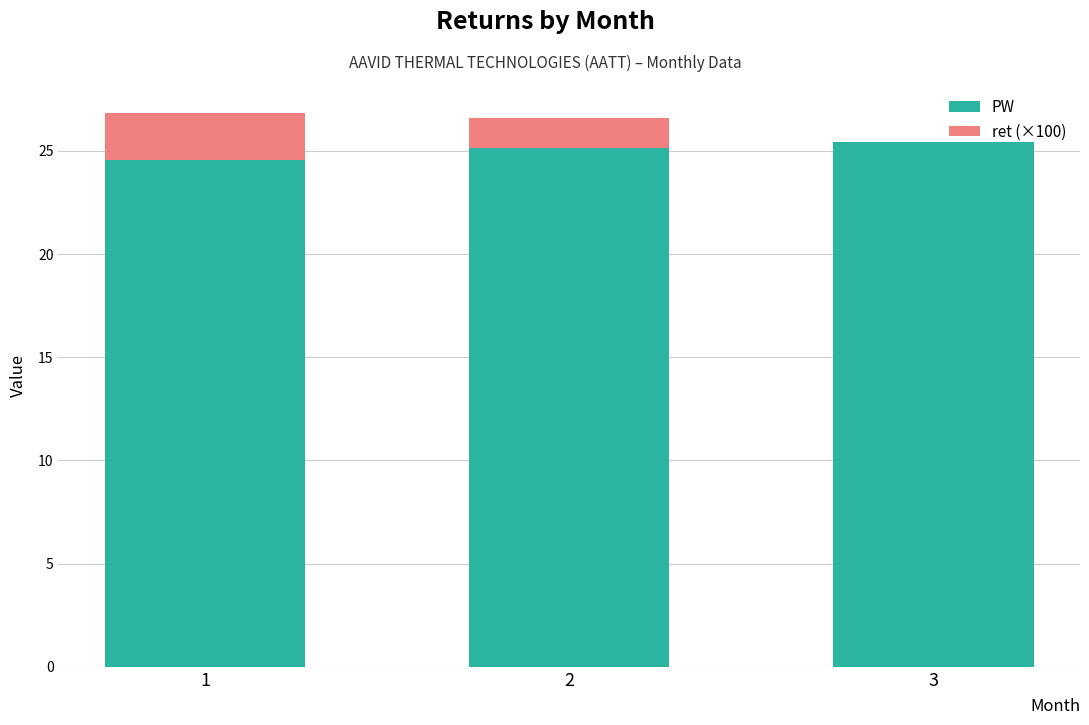

The PW series shows 34.0 at 1. True or false?

False